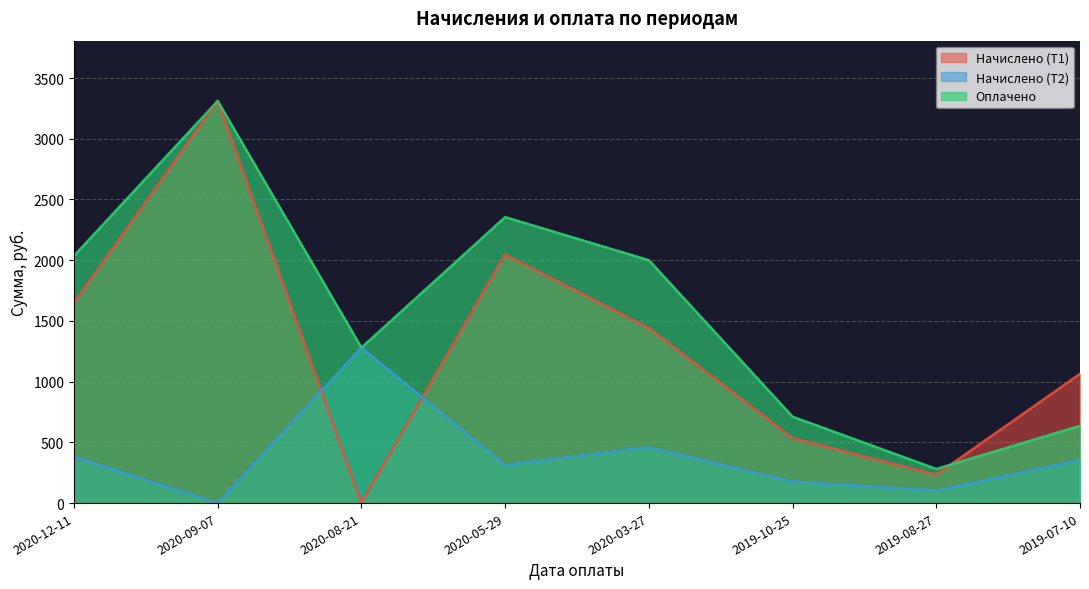

Where do Начислено (Т2) and Начислено (Т1) first cross each other?

2020-09-07 and 2020-08-21